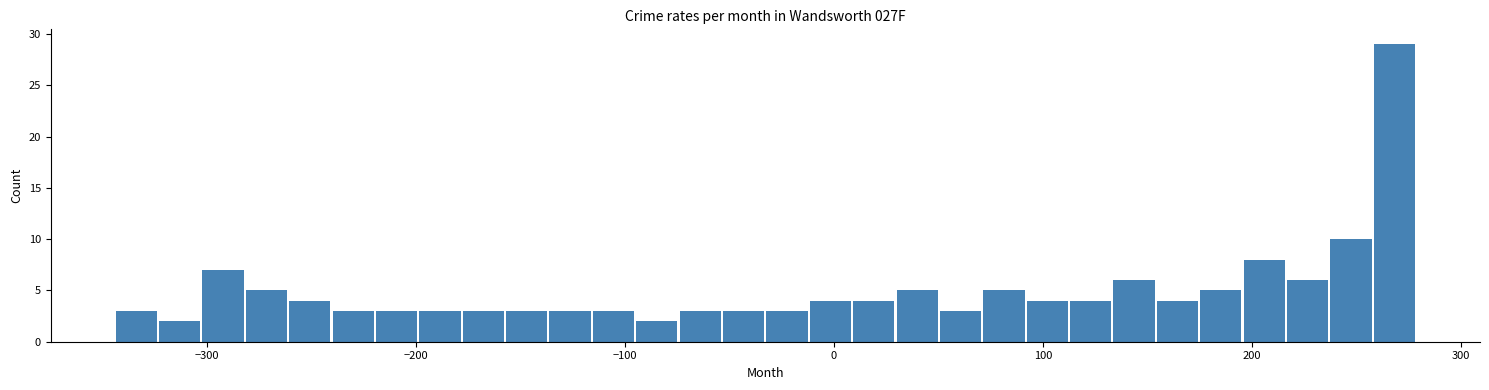

Read against the x-axis, roughly where is the centre of the tallest bar?

270